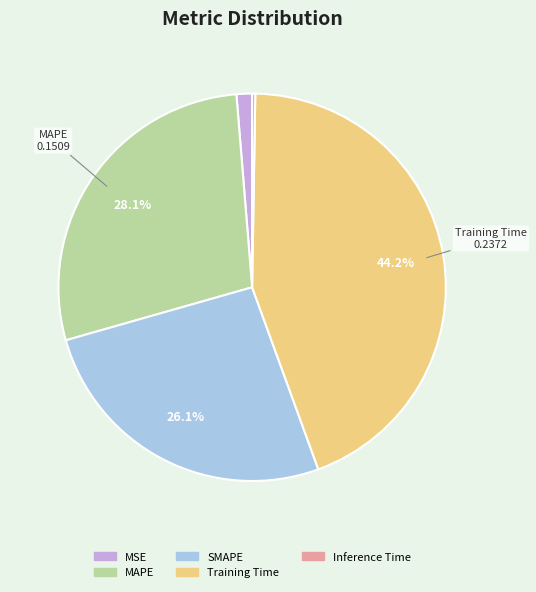

What is the total percentage of Training Time and SMAPE?

70.3%